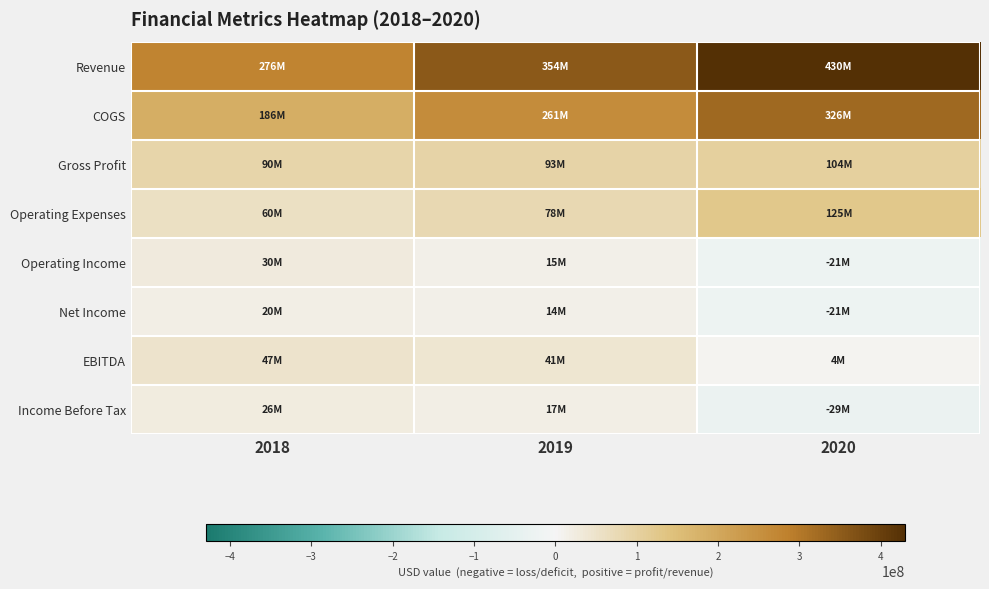

Count the number of categories in the chart.

3